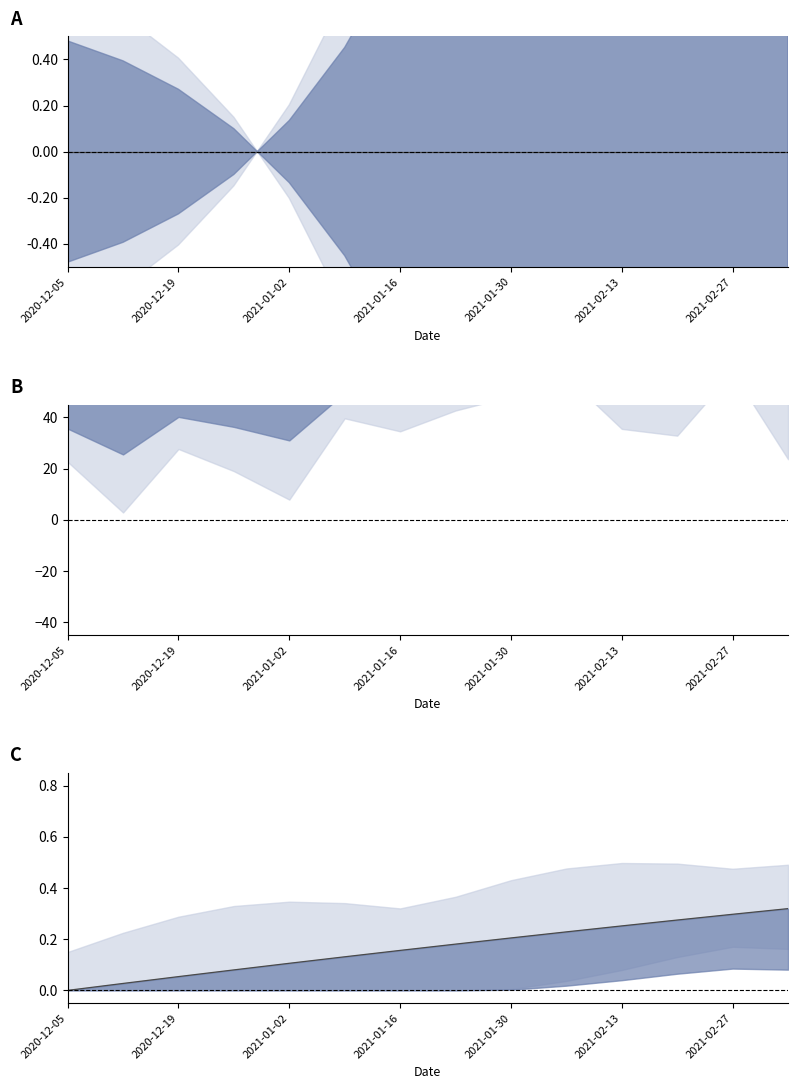

What is the value of the 3rd point from the left?

0.1